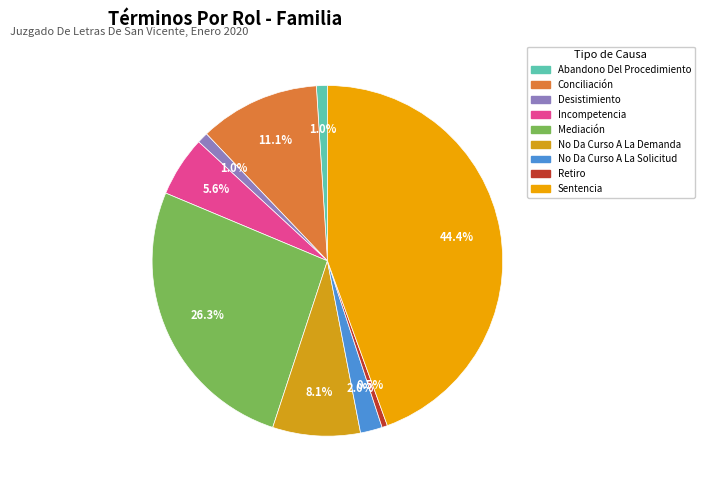

Is there any slice that represents more than half of the pie?

No